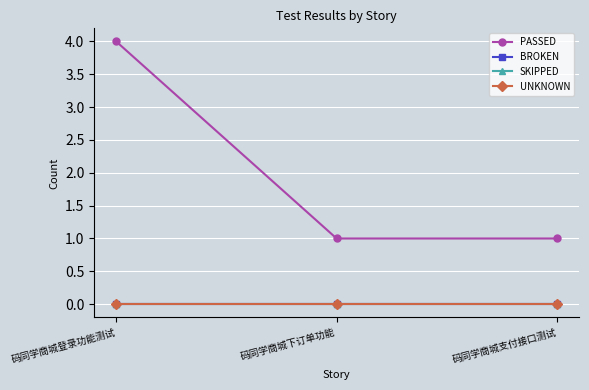

The value of SKIPPED at 码同学商城下订单功能 is 0. True or false?

True